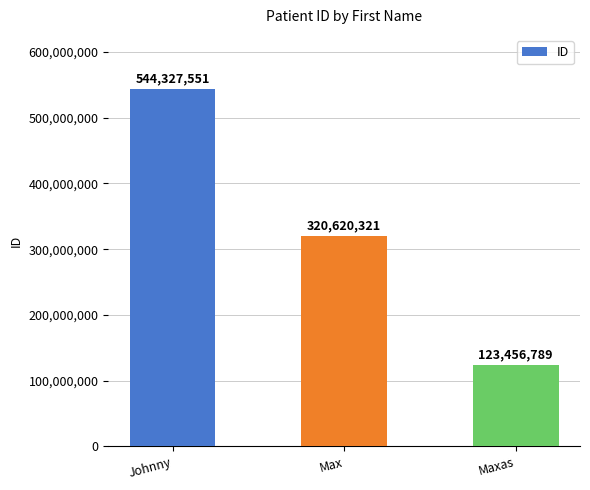

List the labels in order of value, smallest first.

Maxas, Max, Johnny